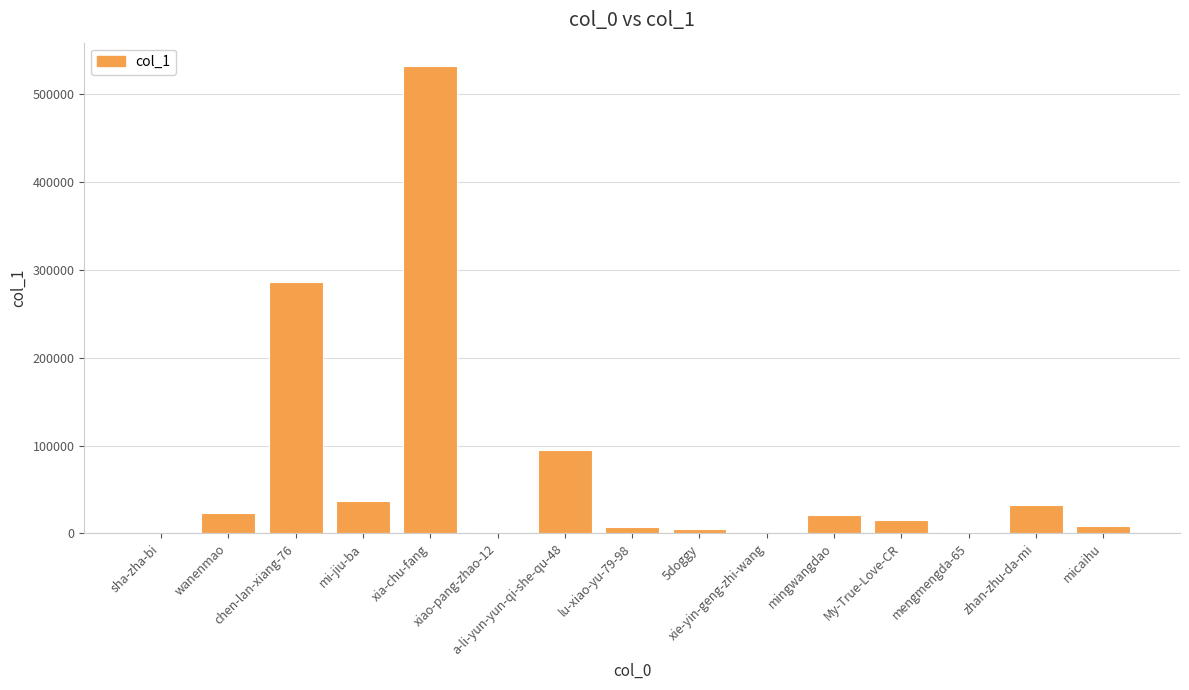

What is the maximum value shown in the chart?

532041